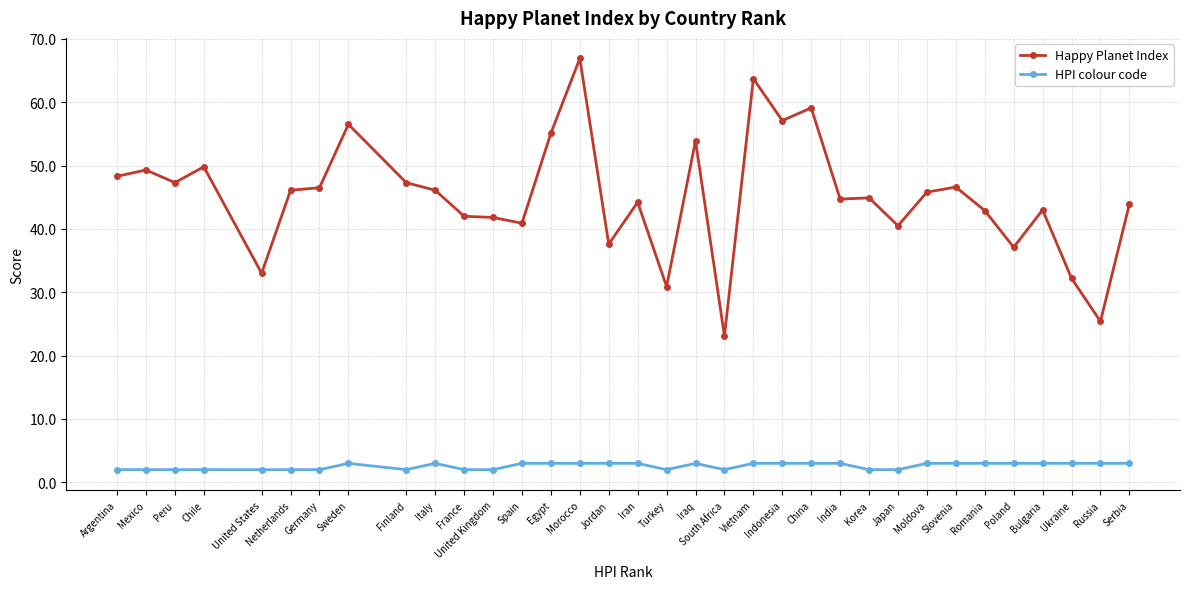

True or false: HPI colour code has more than 0 interior local peaks.

True